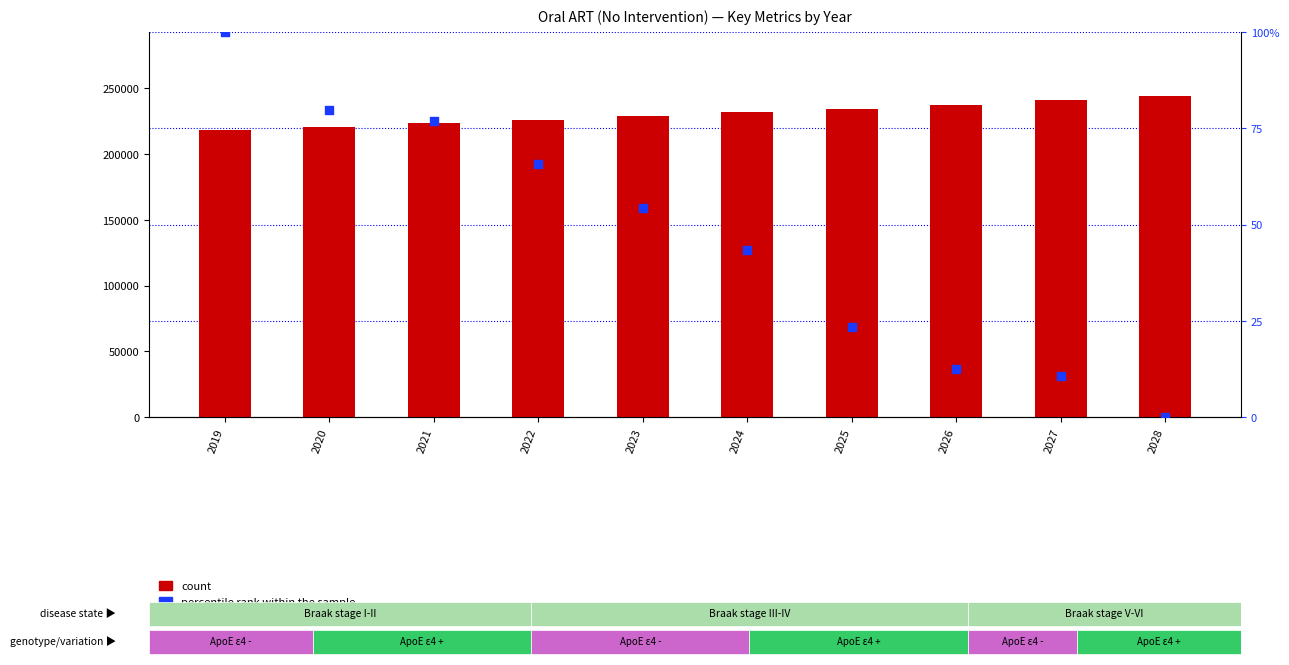

Which series has the largest total across all categories?

count